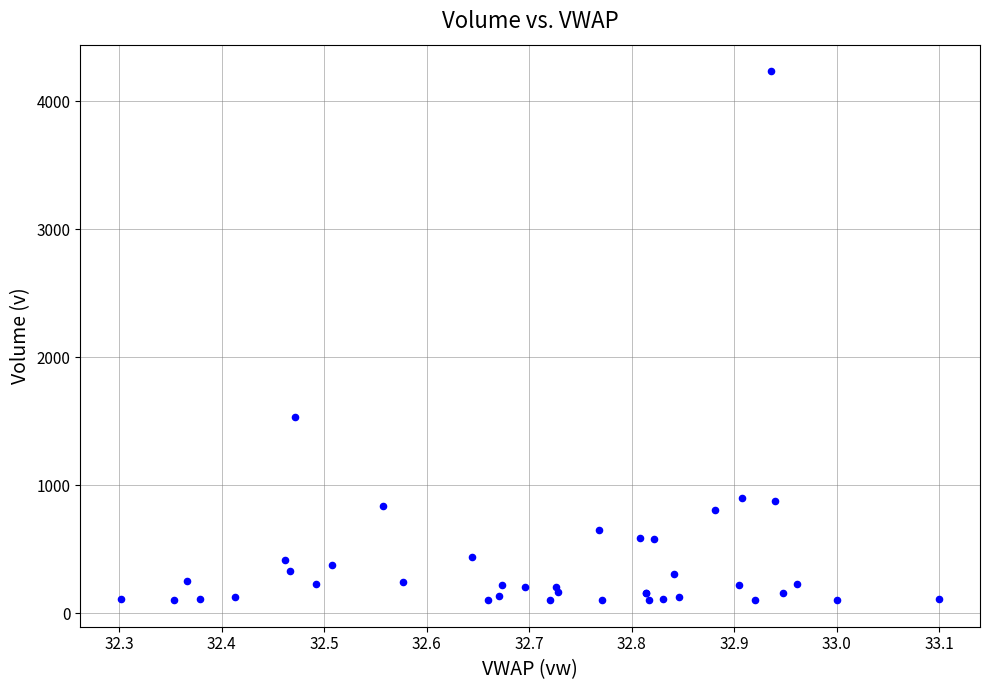

What Y value in the scatter plot is closest to 2167?

1533